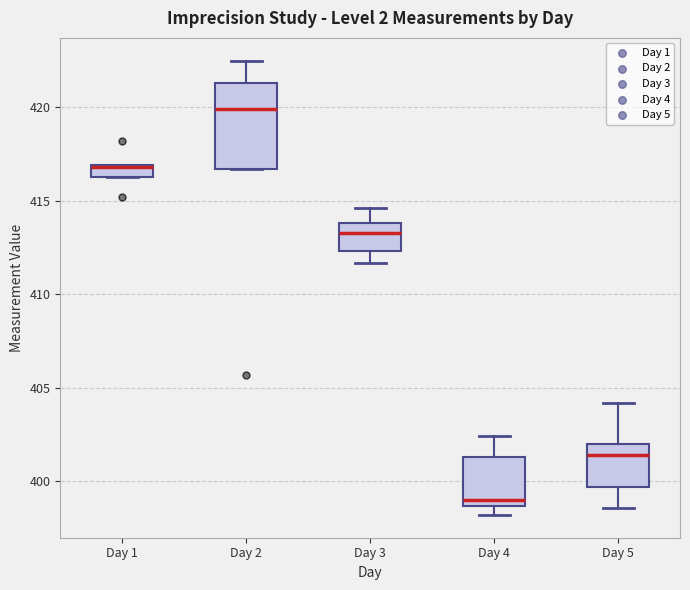

Where is the lower edge of the box for Day 5 on the y-axis? The values are not printed on the chart, so give them approximately, as read against the axis.

399.5